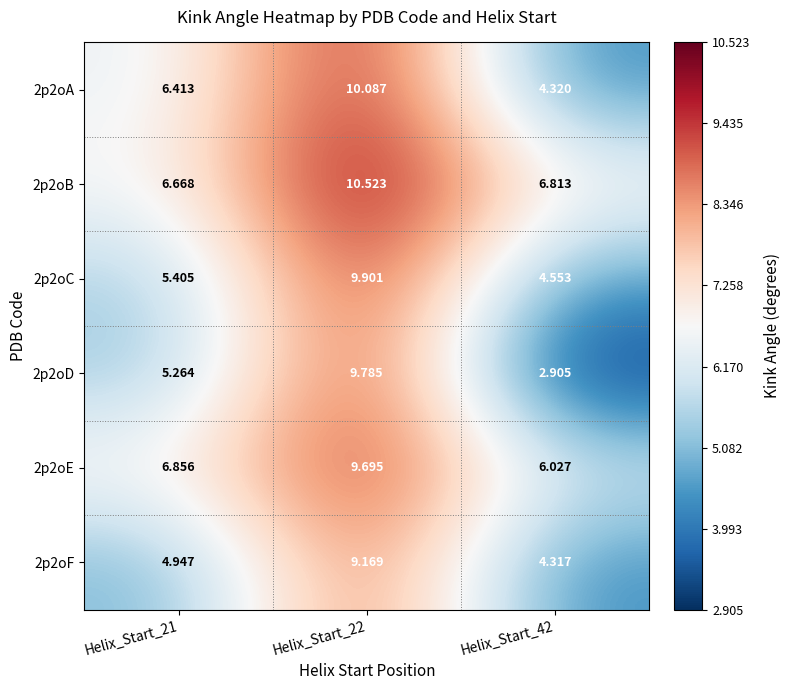

Is the value of 2p2oE at Helix_Start_22 greater than the value of 2p2oF at Helix_Start_21?

Yes